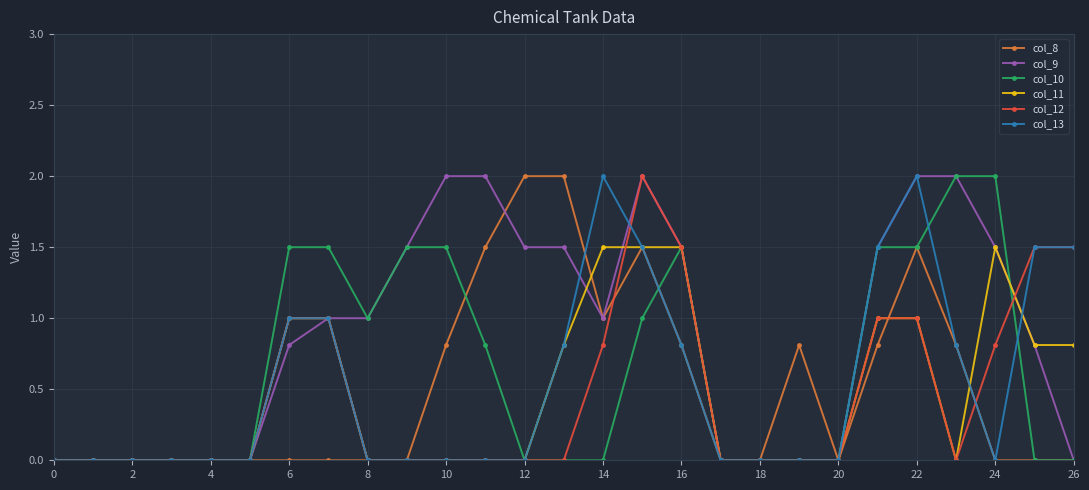

True or false: col_10 has more than 0 points higher than both neighbors.

True